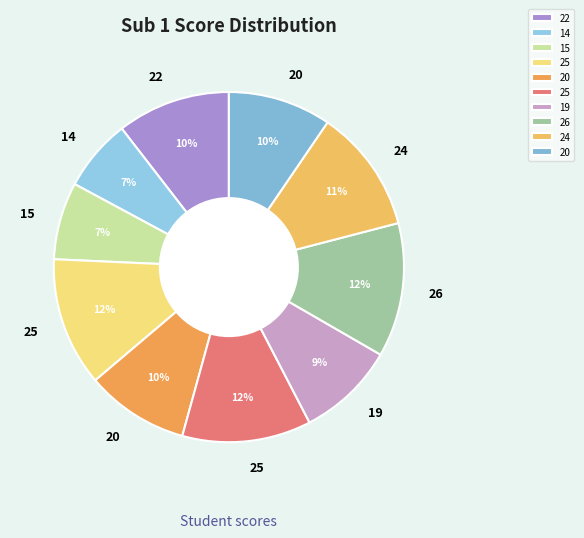

How many slices are in this pie chart?

10